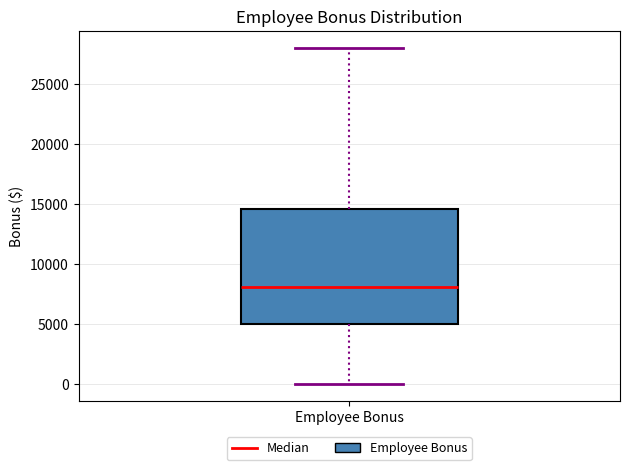

Read this box plot against the y-axis: the position of the median line, the range covered by the box, and the ends of both whiskers. The values are not printed on the chart, so give them approximately, as read against the axis.

median 8000, box 5000 to 14500, whiskers 0 to 28000